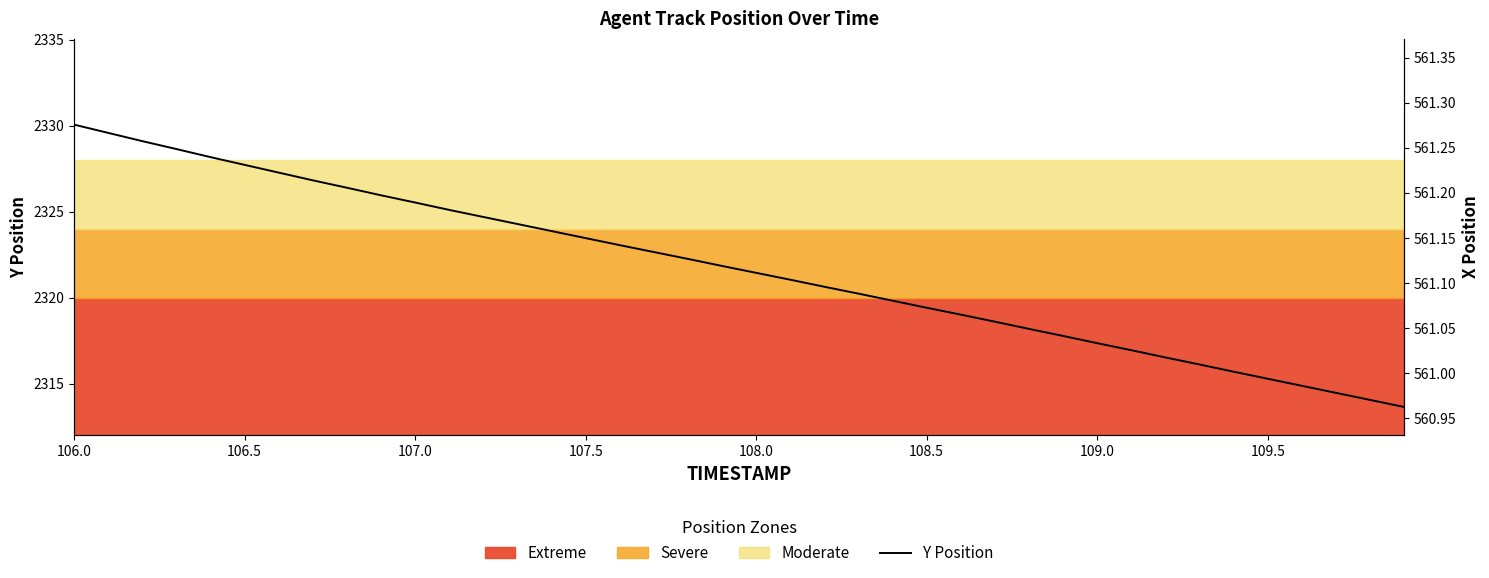

Count the number of categories in the chart.

40